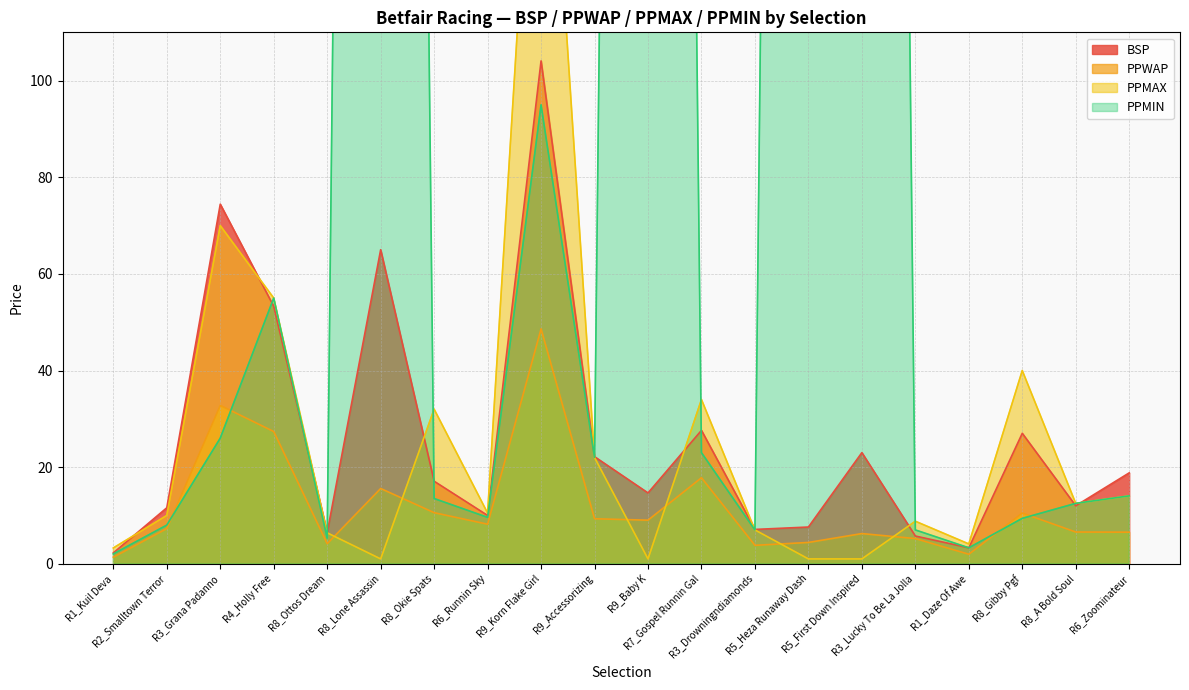

At which label is BSP closest to 53?

R4_Holly Free